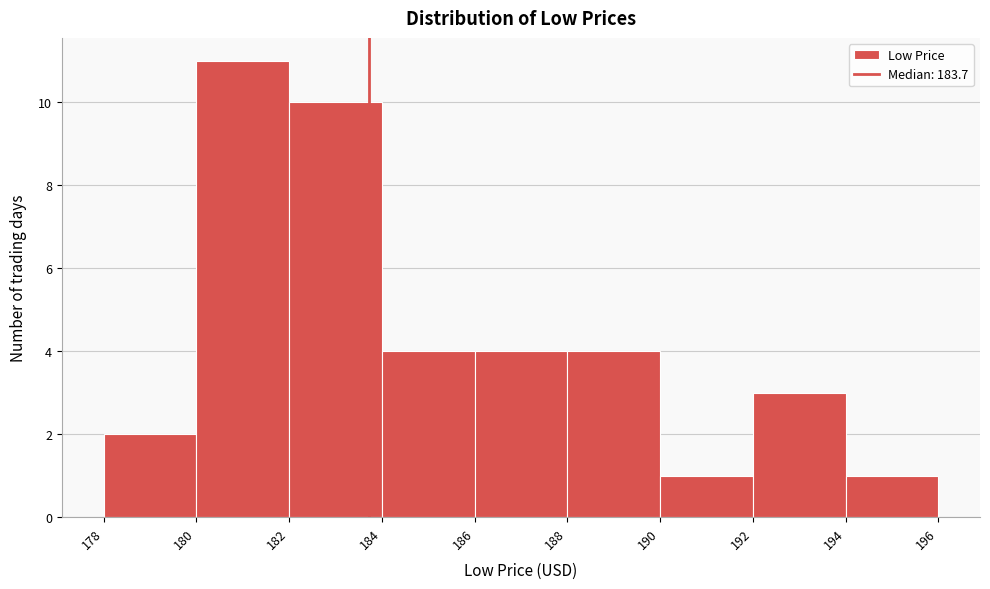

Reading left to right, transcribe this chart: for each bar, give the range it covers on the x-axis and its height. The values are not printed on the chart, so give them approximately, as read against the axis.

178 to 180: 2
180 to 182: 11
182 to 184: 10
184 to 186: 4
186 to 188: 4
188 to 190: 4
190 to 192: 1
192 to 194: 3
194 to 196: 1